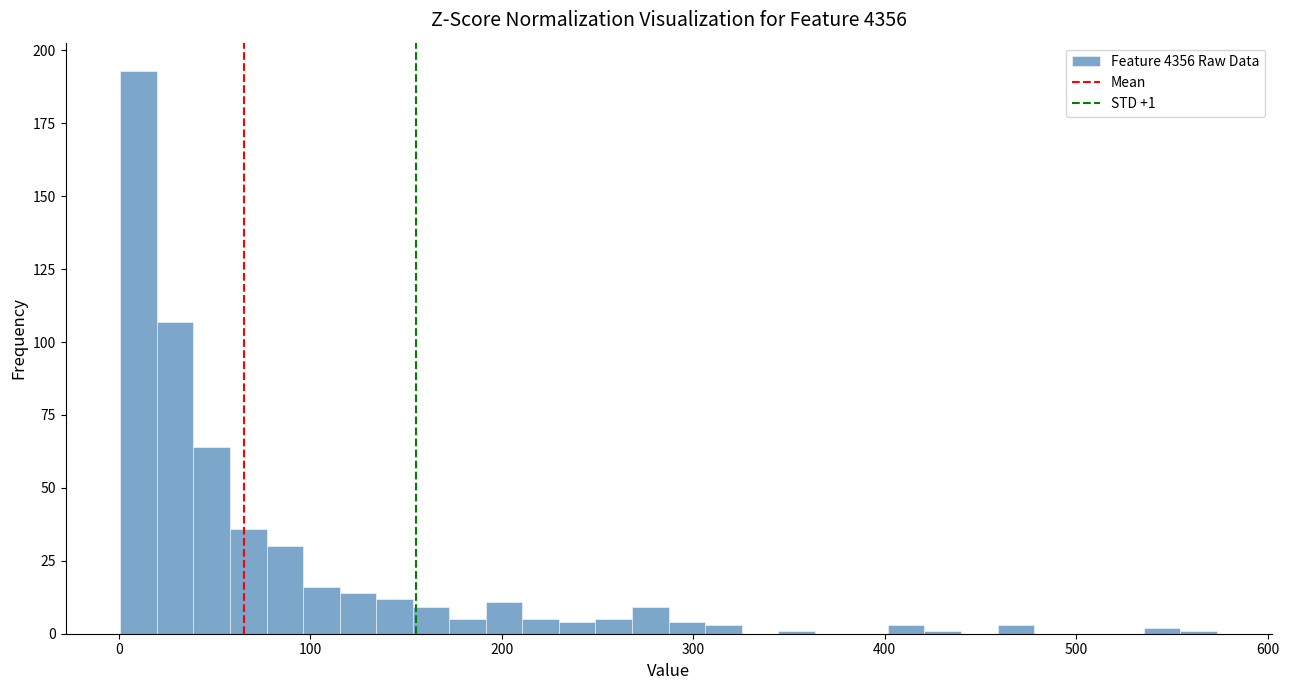

Around what value on the x-axis is the tallest bar? Give the approximate position of its centre, as read against the axis.

10